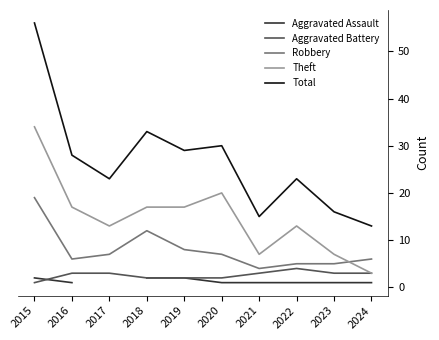

The value of Robbery at 2020 is 11.9. True or false?

False